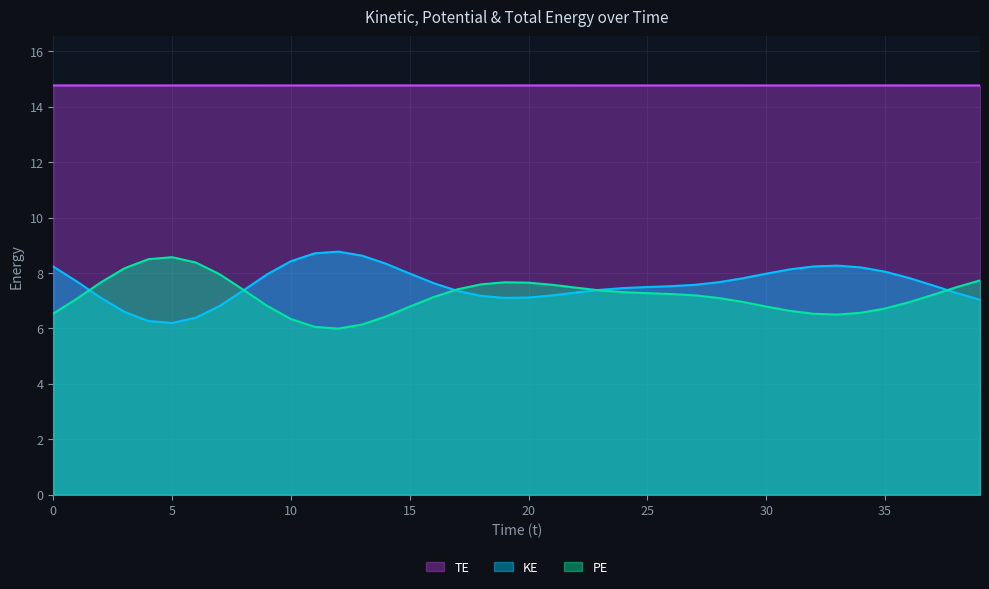

How many values in the PE series are below 7?

16